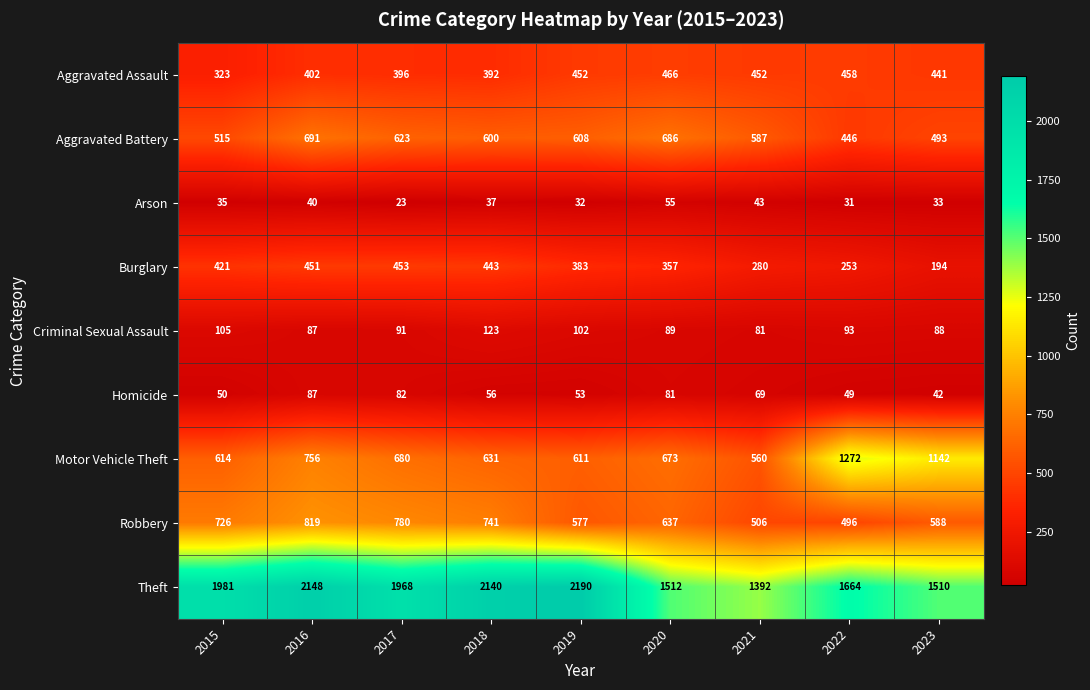

Which label corresponds to the smallest value in the chart?

2017